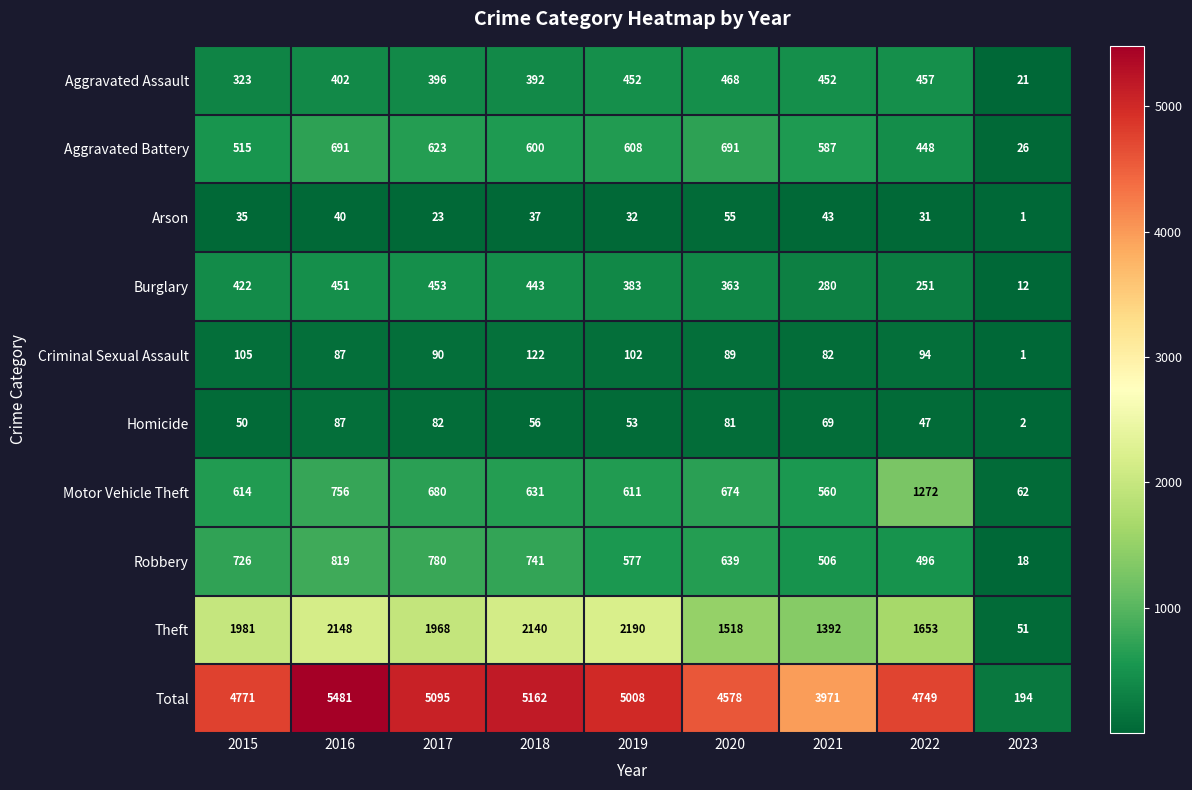

Between 2016 and 2017, which series saw the biggest shift?

Total